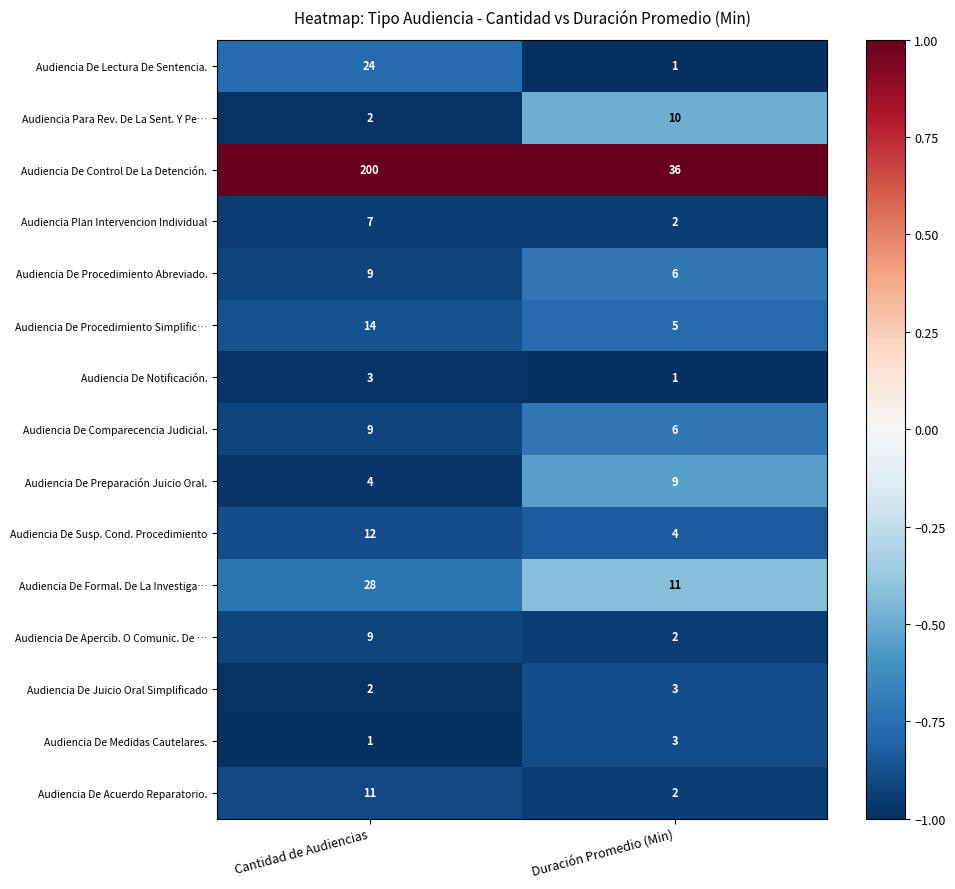

What is the smallest value displayed?

1